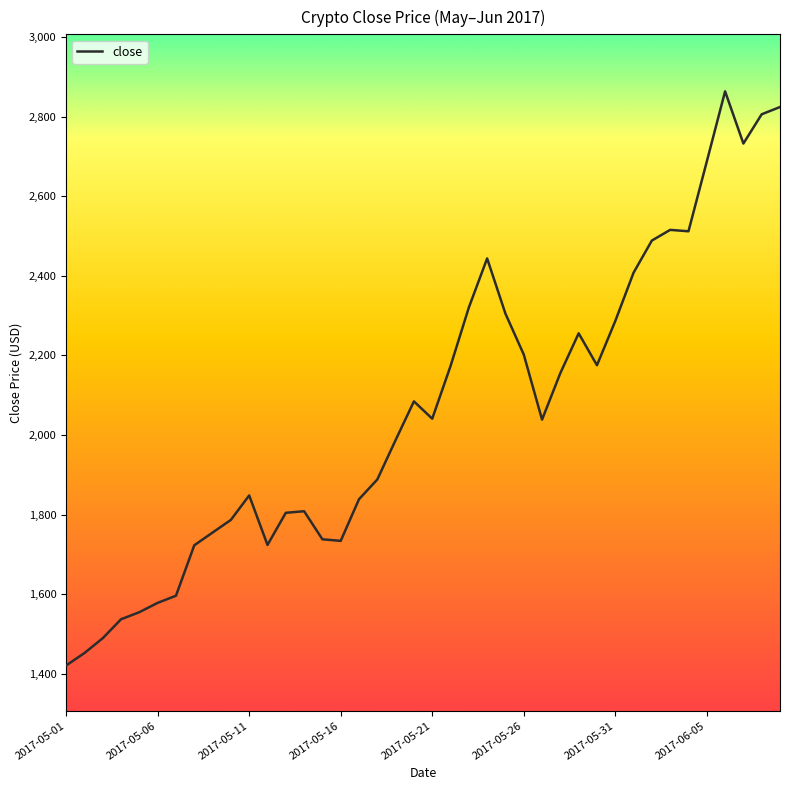

What is the difference between the maximum and minimum values?

1441.6